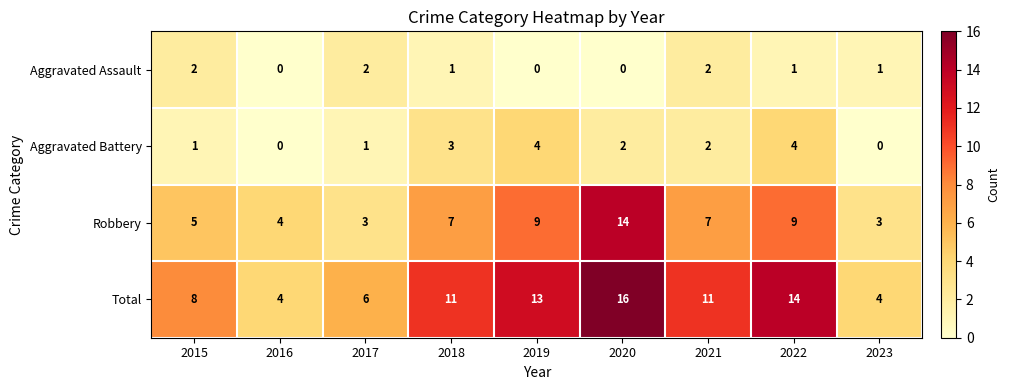

True or false: Aggravated Assault has a value of 1 at 2023.

True